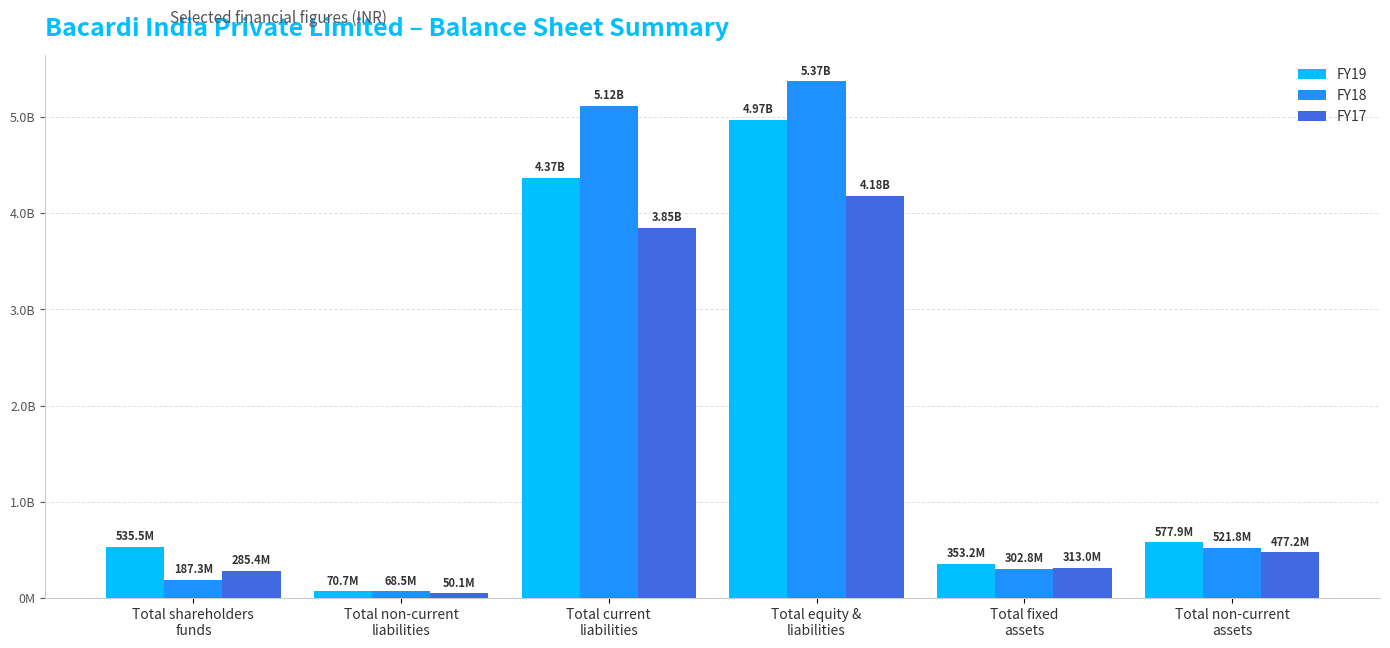

Rank the series at Total shareholders
funds from lowest to highest value.

FY18, FY17, FY19